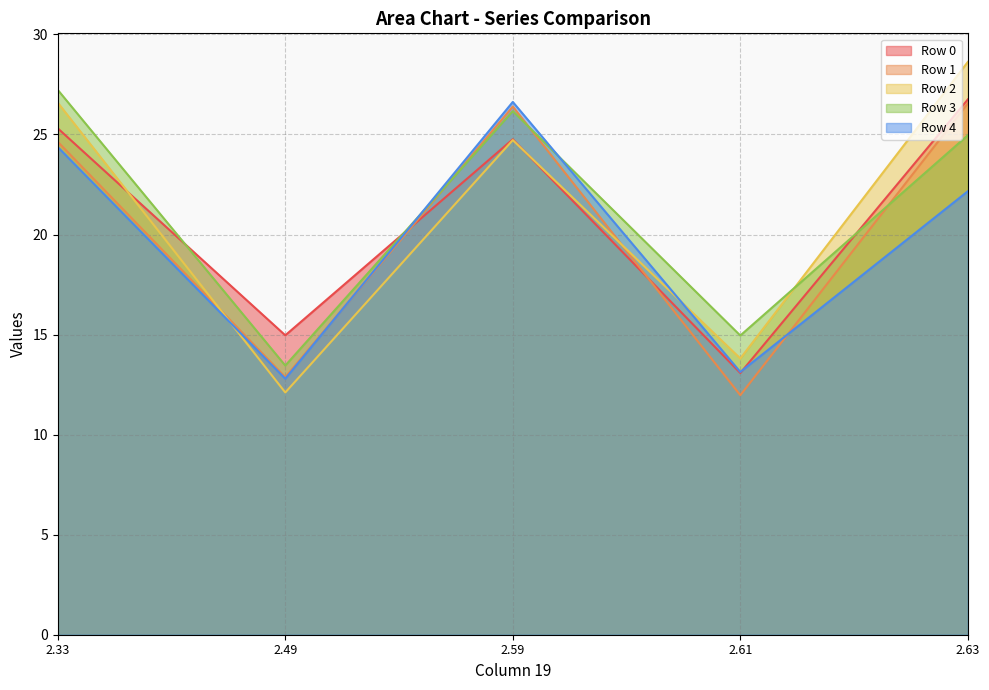

The value of Row 1 at 2.61 is 16.9. True or false?

False